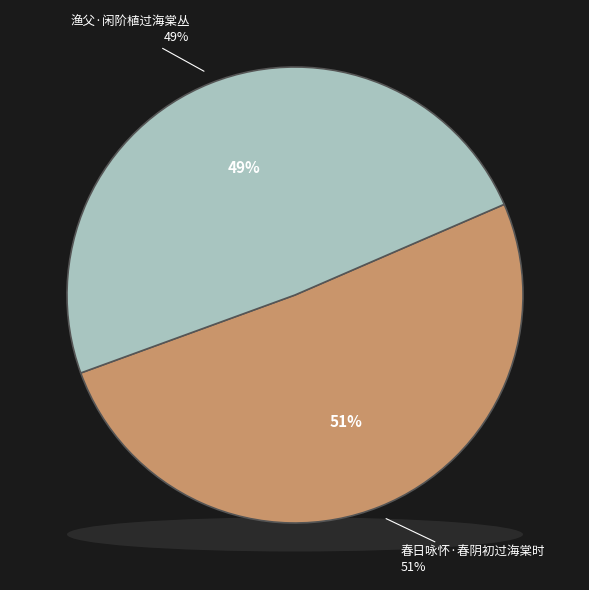

To the nearest percent, what is the average slice percentage?

50%